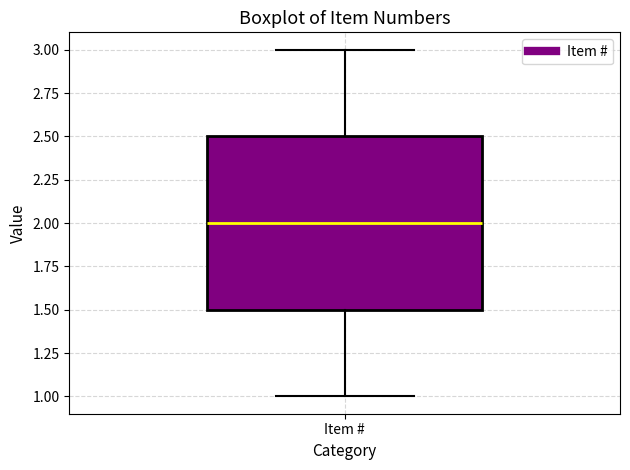

Transcribe this box plot: give where the median line is, the range the box spans, and where the two whiskers end, as read against the y-axis. The values are not printed on the chart, so give them approximately, as read against the axis.

median 2.0, box 1.5 to 2.5, whiskers 1.0 to 3.0